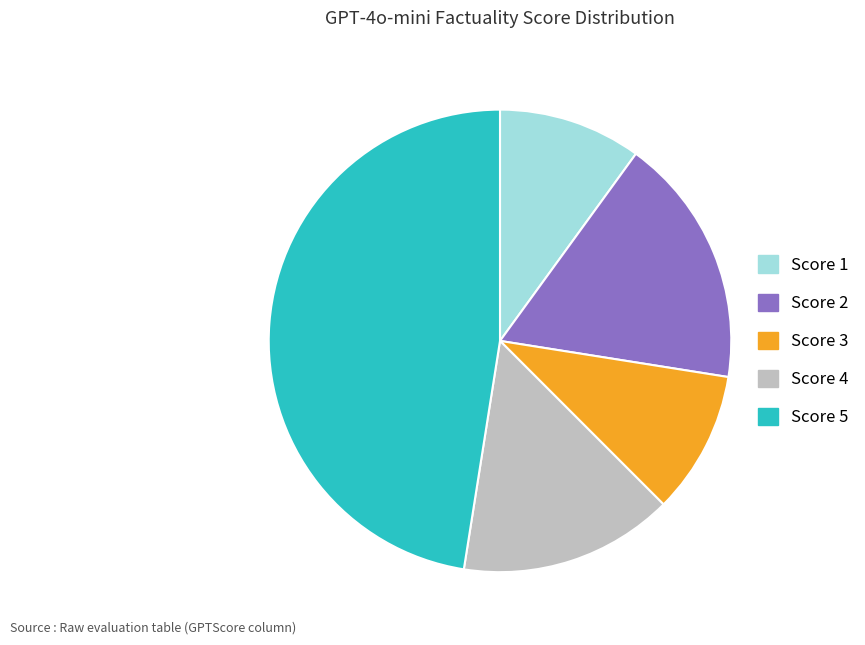

Combined, do Score 1 and Score 2 account for over 50%?

No